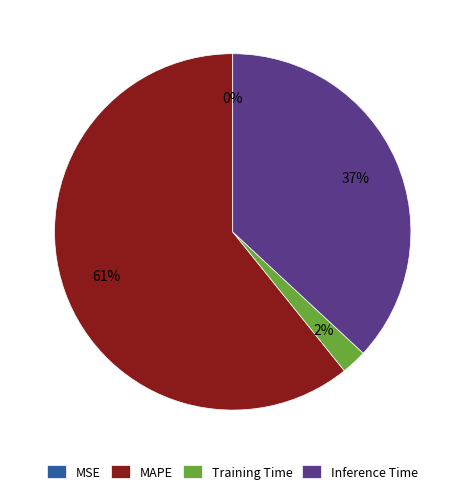

True or false: Inference Time accounts for 37% of the total.

True